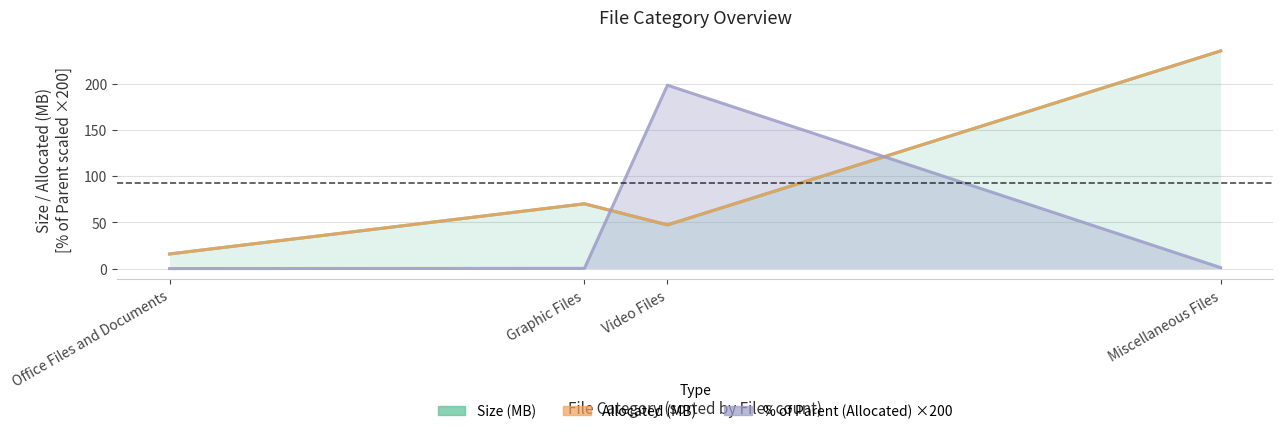

How many lines are shown in the chart?

2